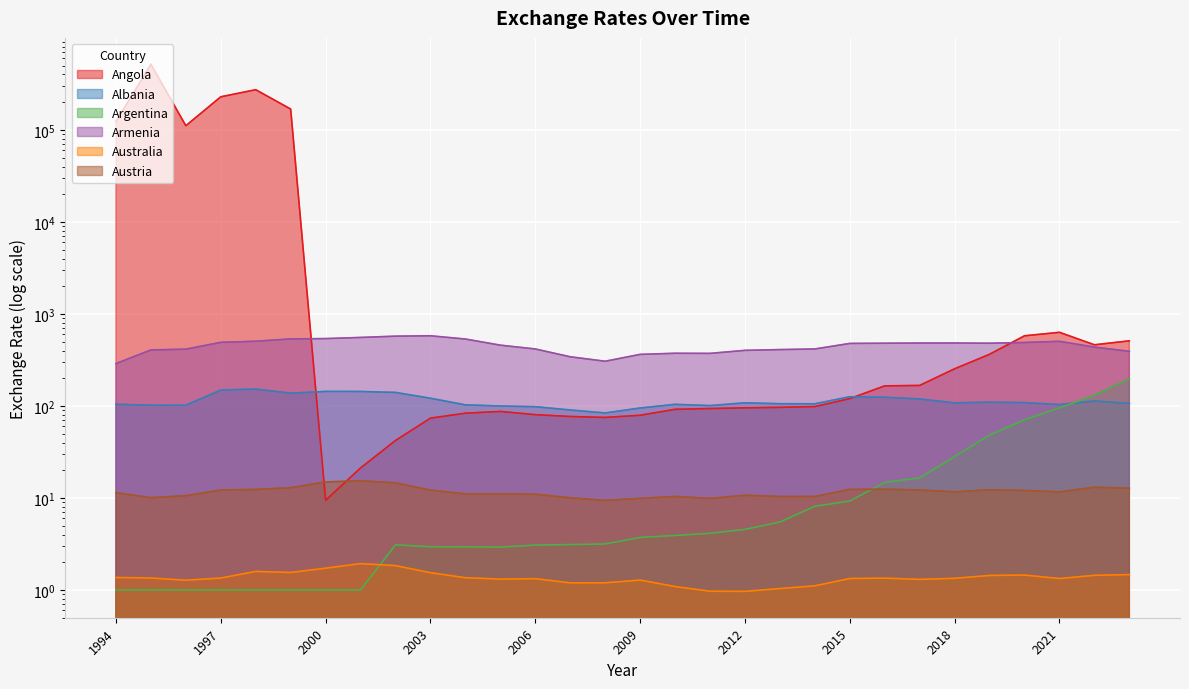

Reading right to left, list all the values displayed in this chart.

Angola: 509.9	461.8	631.1	578.4	364.2	253.4	167.1	165.2	120.1	98.4	96.5	95.3	93.7	91.9	79.2	75.0	76.8	80.4	87.1	83.4	73.7	42.1	21.2	9.4	168333.9	273251.9	228814.8	110941.4	516812.7	122750.8
Albania: 106.5	113.0	103.5	108.6	109.9	108.0	119.1	124.2	125.9	105.5	105.7	108.2	100.9	104.0	94.9	83.9	90.4	98.1	99.8	102.7	121.3	140.2	143.6	143.9	137.5	152.5	148.7	101.8	101.9	104.3
Argentina: 197.4	130.7	95.1	70.6	48.2	28.1	16.5	14.8	9.3	8.1	5.5	4.6	4.1	3.9	3.7	3.2	3.1	3.1	2.9	2.9	2.9	3.1	1.0	1.0	1.0	1.0	1.0	1.0	1.0	1.0
Armenia: 392.6	435.7	503.8	489.0	480.4	483.0	482.7	480.5	477.9	415.9	409.6	401.8	372.5	373.7	363.3	306.0	342.1	416.0	457.7	533.5	578.8	573.4	555.1	539.5	535.1	504.9	490.8	414.0	405.9	288.7
Australia: 1.5	1.4	1.3	1.5	1.4	1.3	1.3	1.3	1.3	1.1	1.0	1.0	1.0	1.1	1.3	1.2	1.2	1.3	1.3	1.4	1.5	1.8	1.9	1.7	1.5	1.6	1.3	1.3	1.3	1.4
Austria: 12.8	13.1	11.6	12.1	12.3	11.7	12.2	12.4	12.4	10.4	10.4	10.7	9.9	10.4	9.9	9.4	10.1	11.0	11.1	11.1	12.2	14.6	15.4	14.9	12.9	12.4	12.2	10.6	10.1	11.4